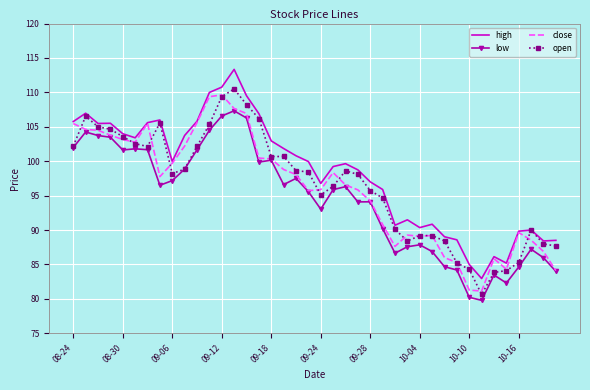

True or false: low and high intersect in this chart.

False